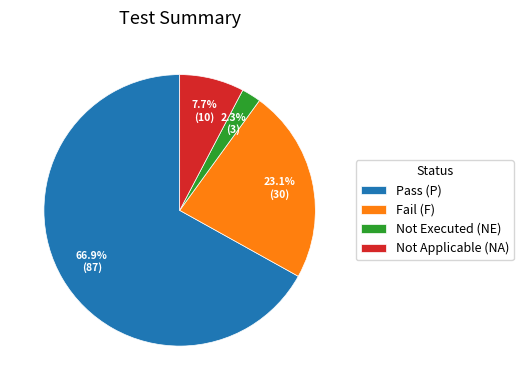

How many segments does this pie chart have?

4